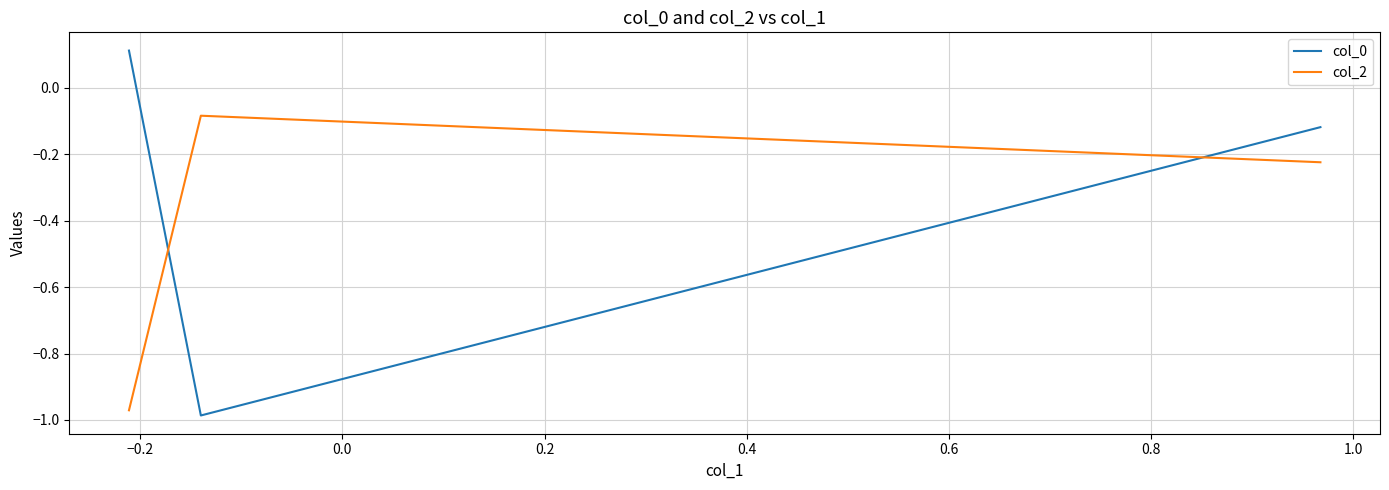

Count the number of categories in the chart.

3